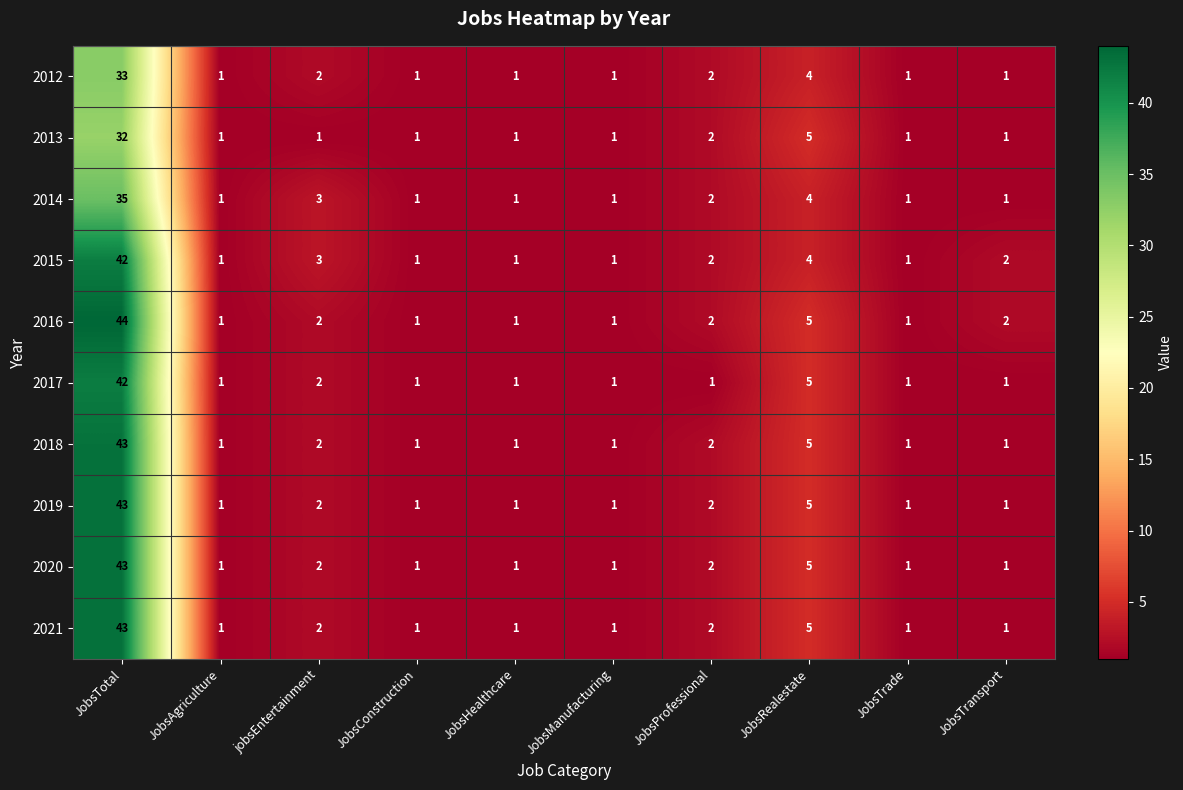

Where is 2018 nearest to the value 22?

JobsRealestate